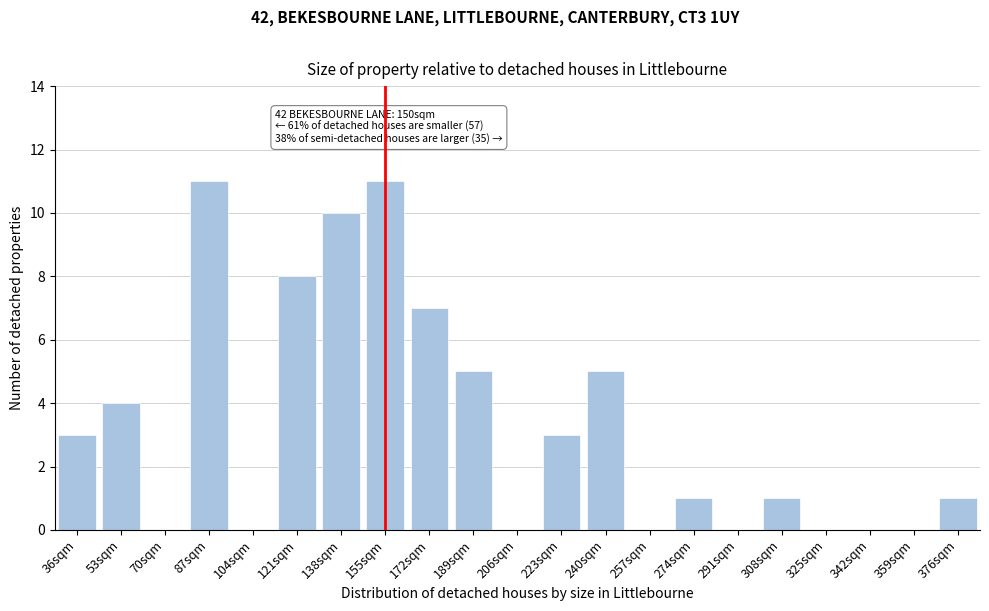

Reading left to right, list all the values displayed in this chart.

36sqm=3	53sqm=4	70sqm=0	87sqm=11	104sqm=0	121sqm=8	138sqm=10	155sqm=11	172sqm=7	189sqm=5	206sqm=0	223sqm=3	240sqm=5	257sqm=0	274sqm=1	291sqm=0	308sqm=1	325sqm=0	342sqm=0	359sqm=0	376sqm=1